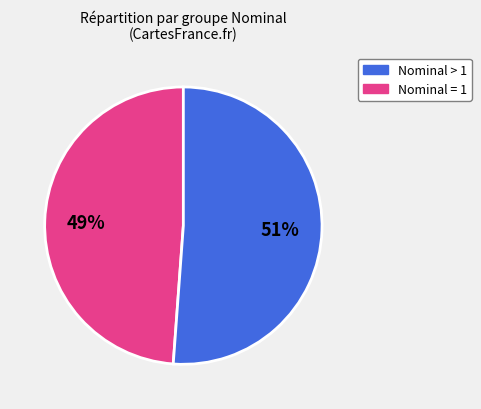

How many segments does this pie chart have?

2